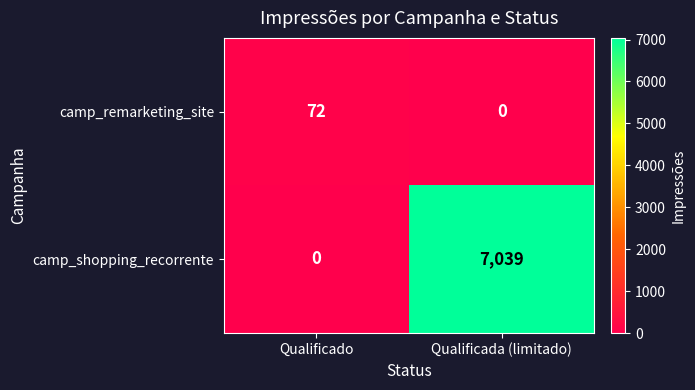

Reading left to right, transcribe all the data shown in this chart.

camp_remarketing_site: 72	0
camp_shopping_recorrente: 0	7039